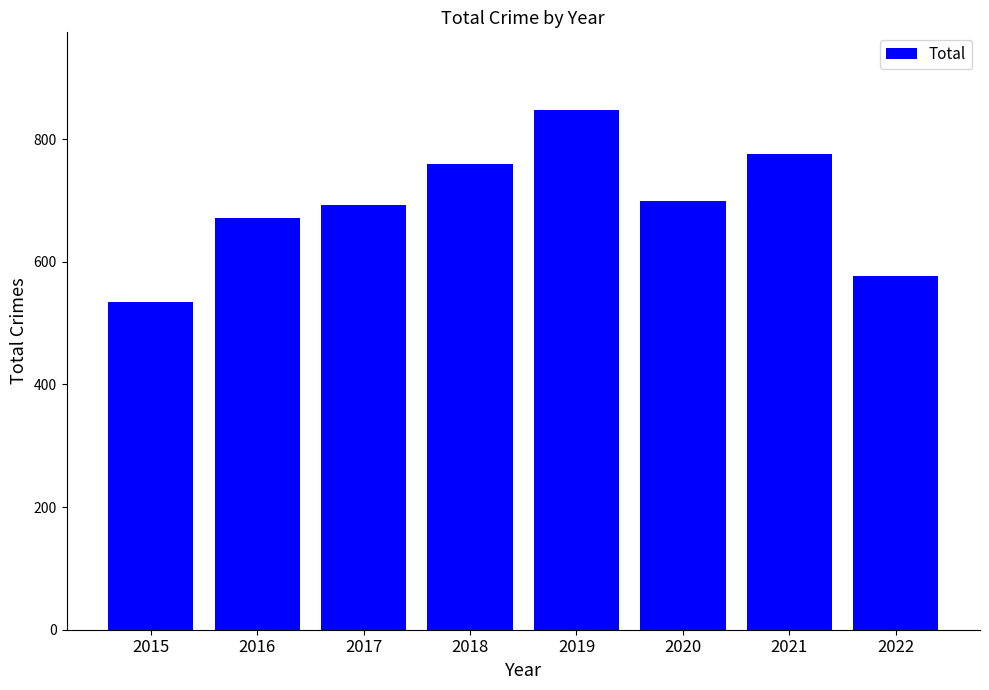

What is the value of the 6th bar from the left?

699